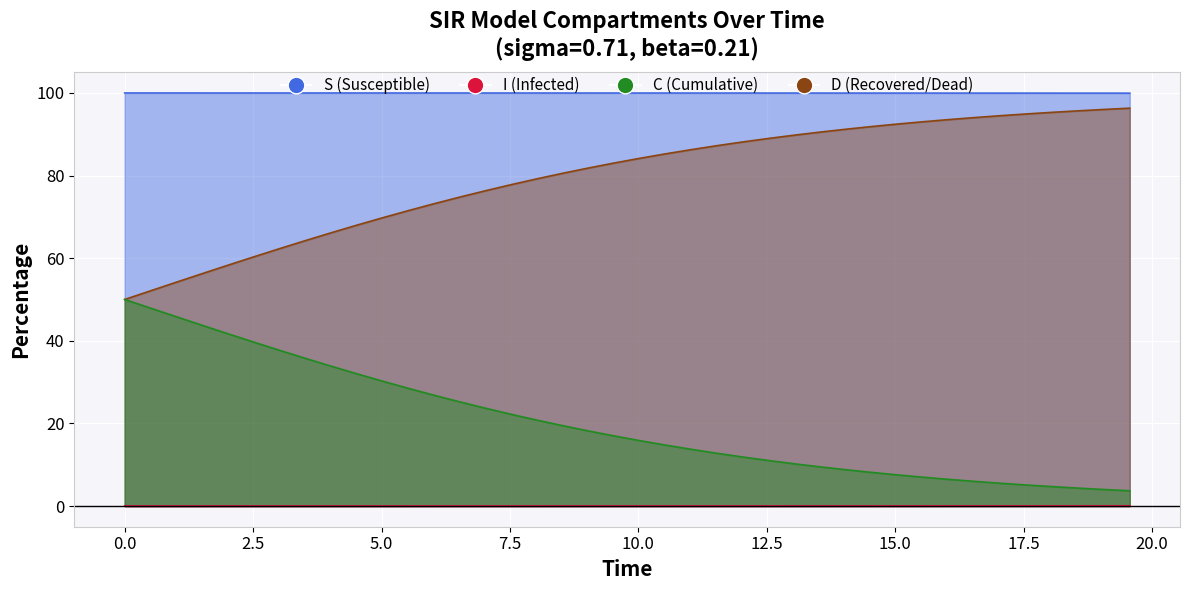

What is the highest value of the I series?

0.1